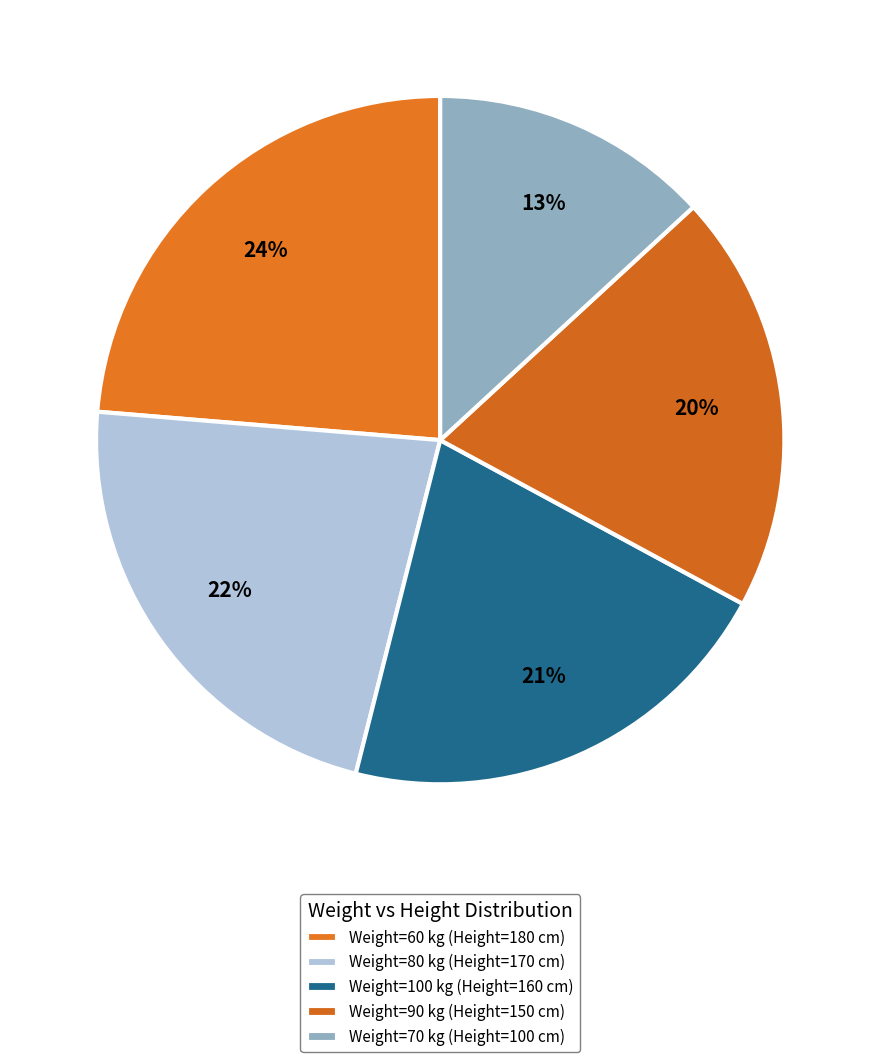

Count the number of slices in the pie.

5